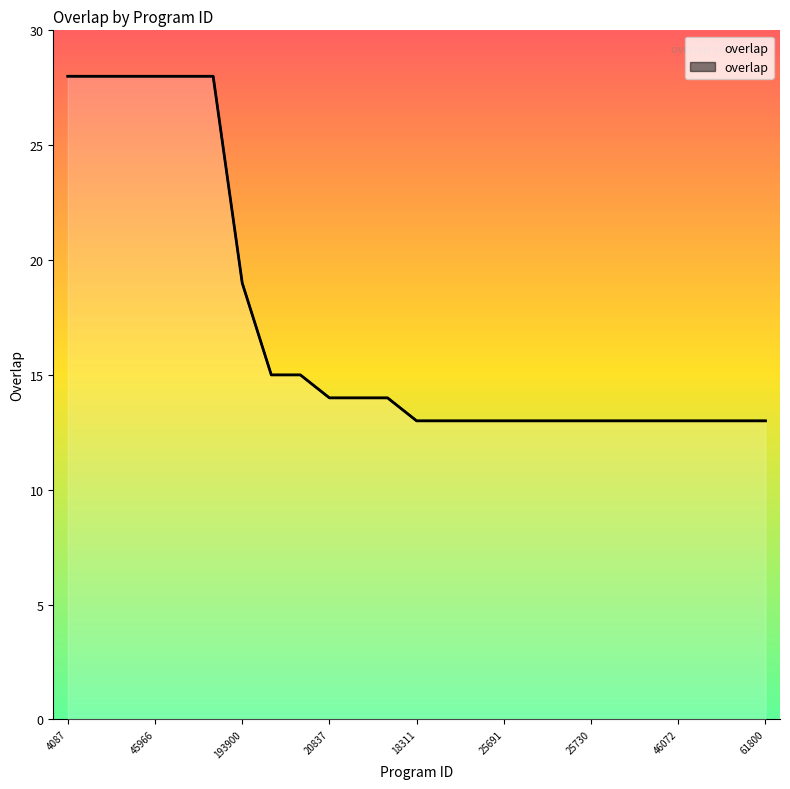

Reading left to right, transcribe all the data shown in this chart.

28	28	28	28	28	28	19	15	15	14	14	14	13	13	13	13	13	13	13	13	13	13	13	13	13